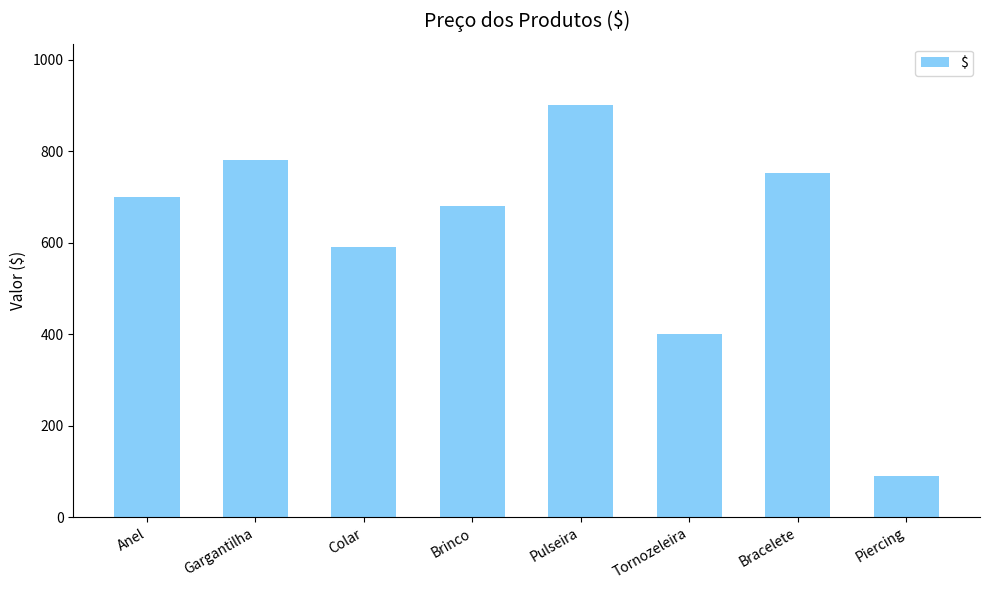

List the labels in order of value, smallest first.

Piercing, Tornozeleira, Colar, Brinco, Anel, Bracelete, Gargantilha, Pulseira